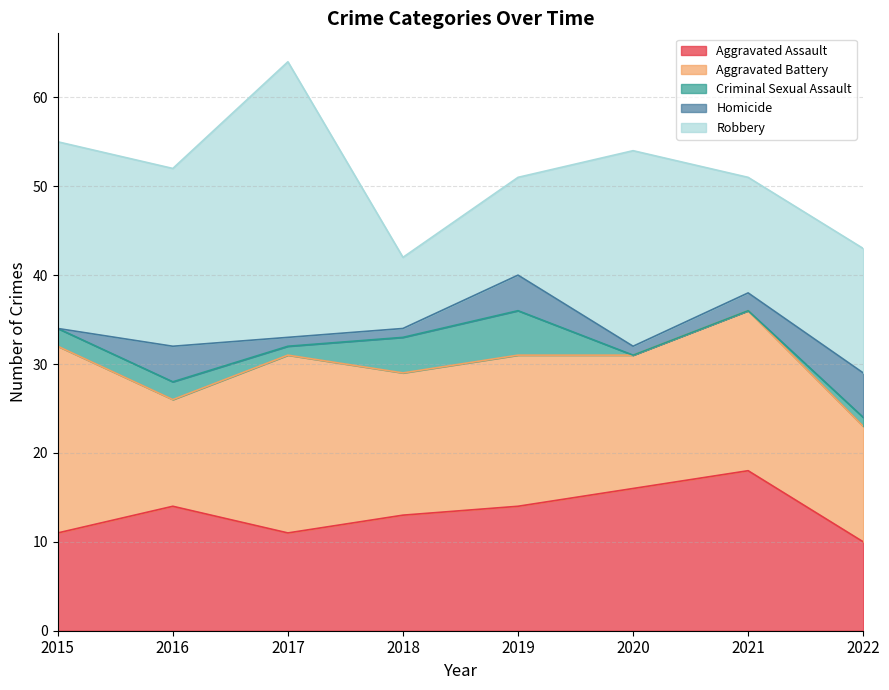

Where is Aggravated Battery nearest to the value 16?

2018